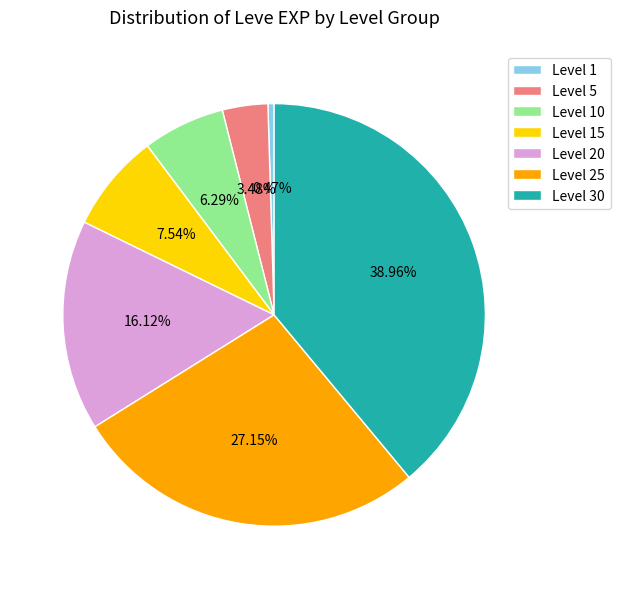

Is there a majority slice in this chart?

No